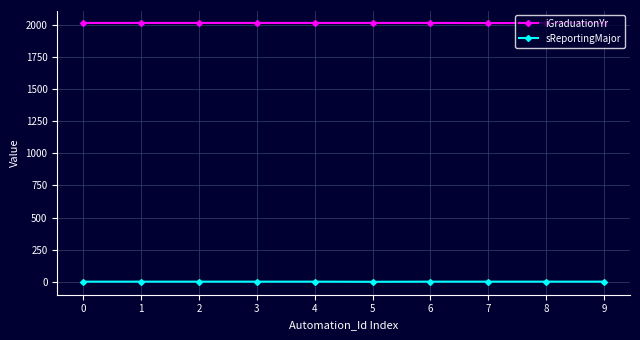

Count the number of categories in the chart.

10